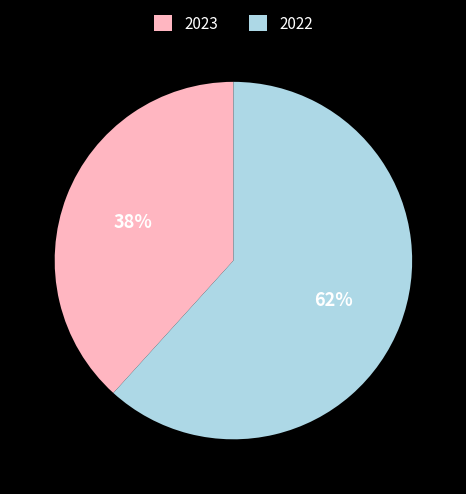

Is the sum of 2023 and 2022 greater than half?

Yes